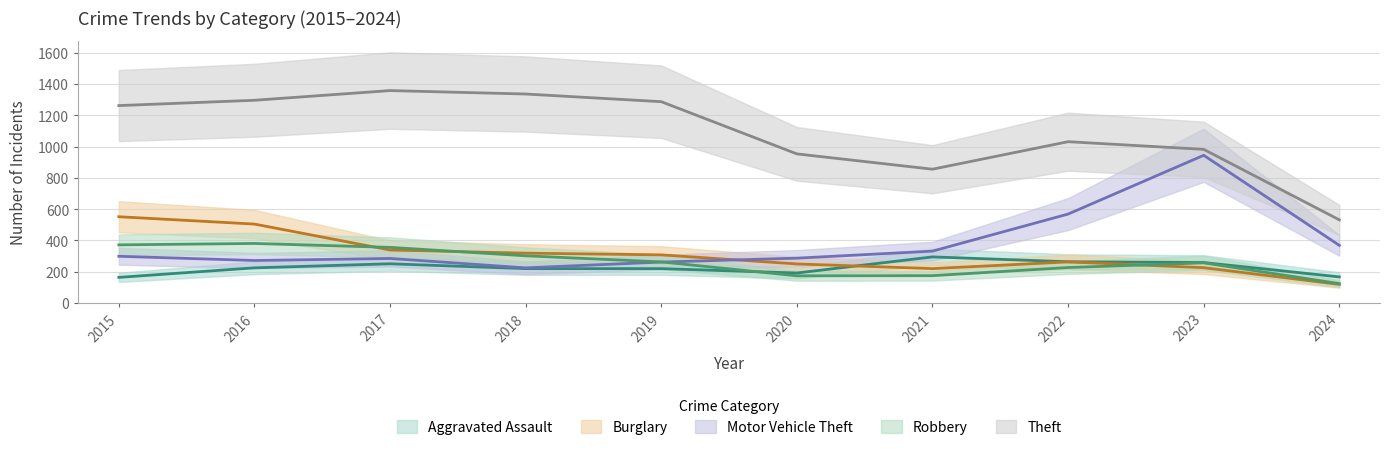

Is it true that Aggravated Assault equals 259 at 2023?

True